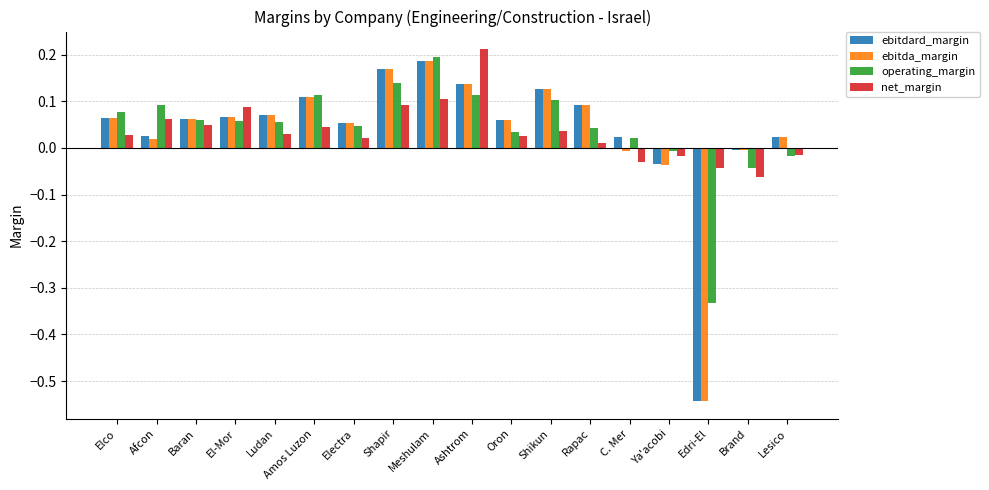

The value of ebitda_margin at Brand is -0.0. True or false?

True